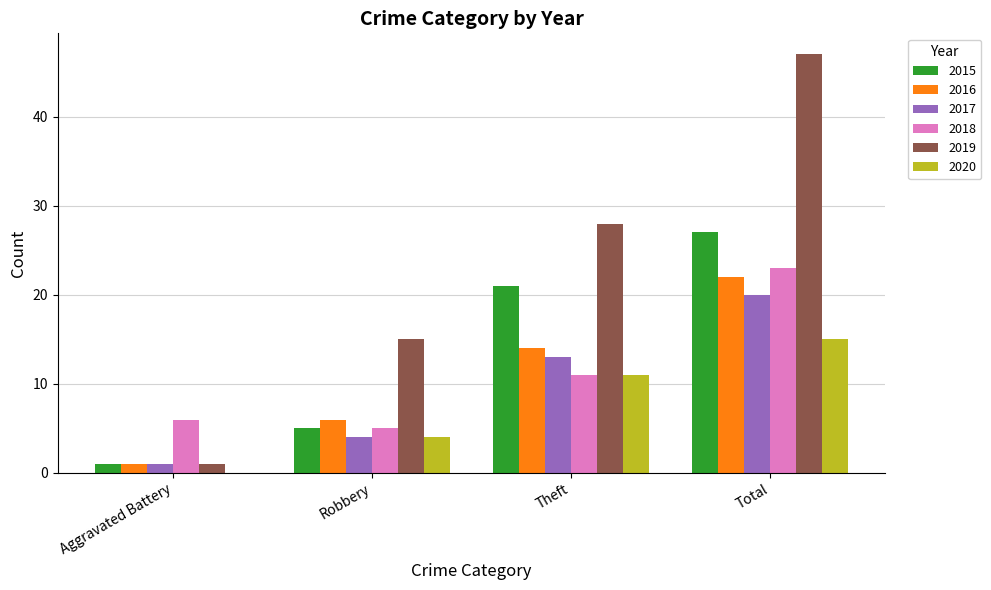

Between Theft and Total, which series saw the biggest shift?

2019